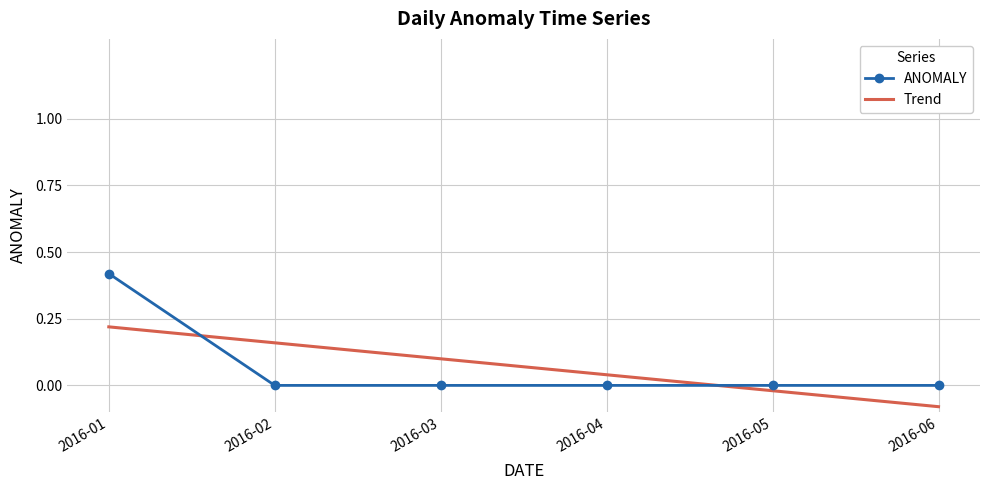

What is the difference between the Trend values at 2016-04 and 2016-03?

0.1